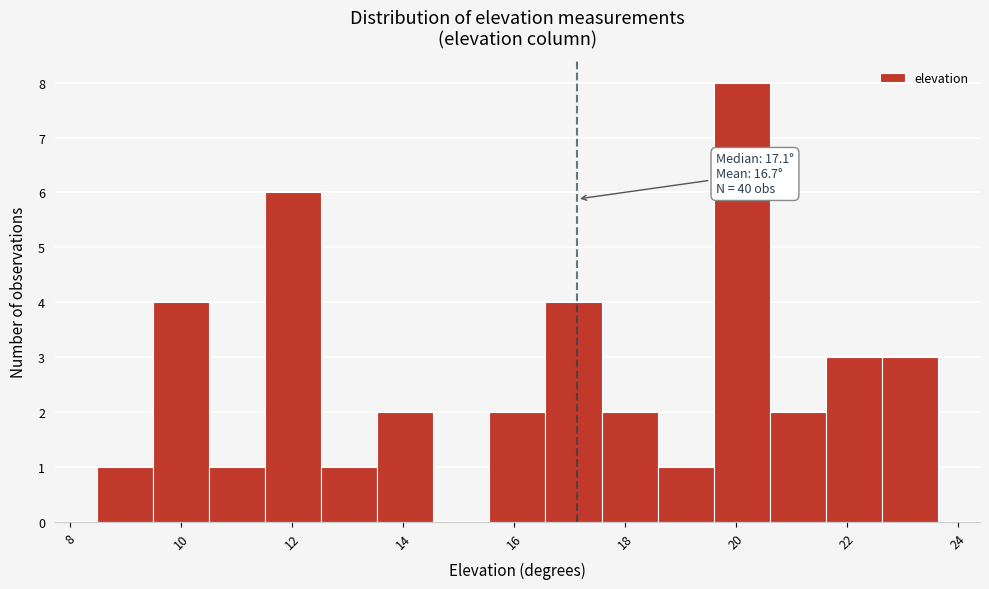

Which range on the x-axis has the tallest bar?

19.6 to 20.6